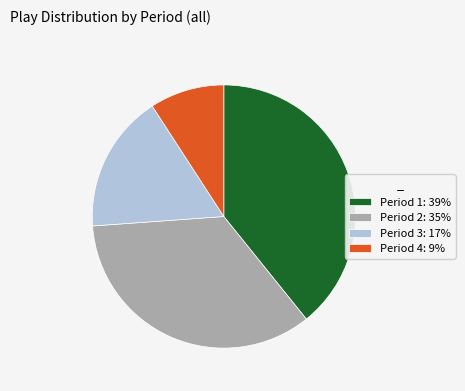

Is it true that Period 1: 39% is 48% of the pie?

False